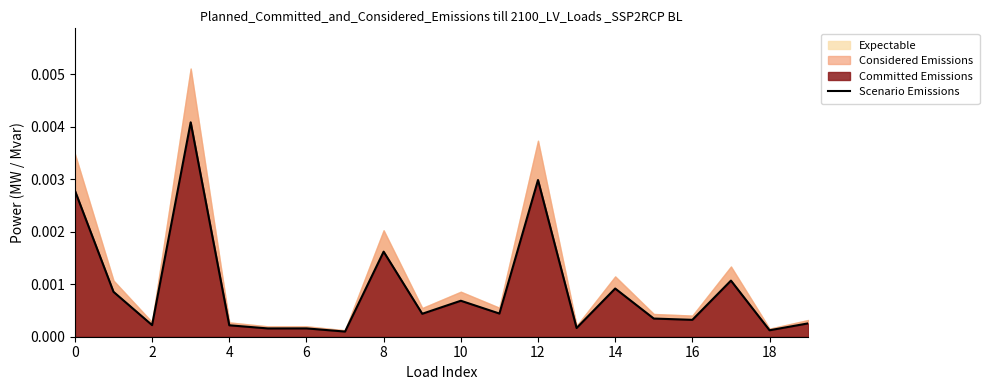

Is it true that the value at 15 is 0.0?

True